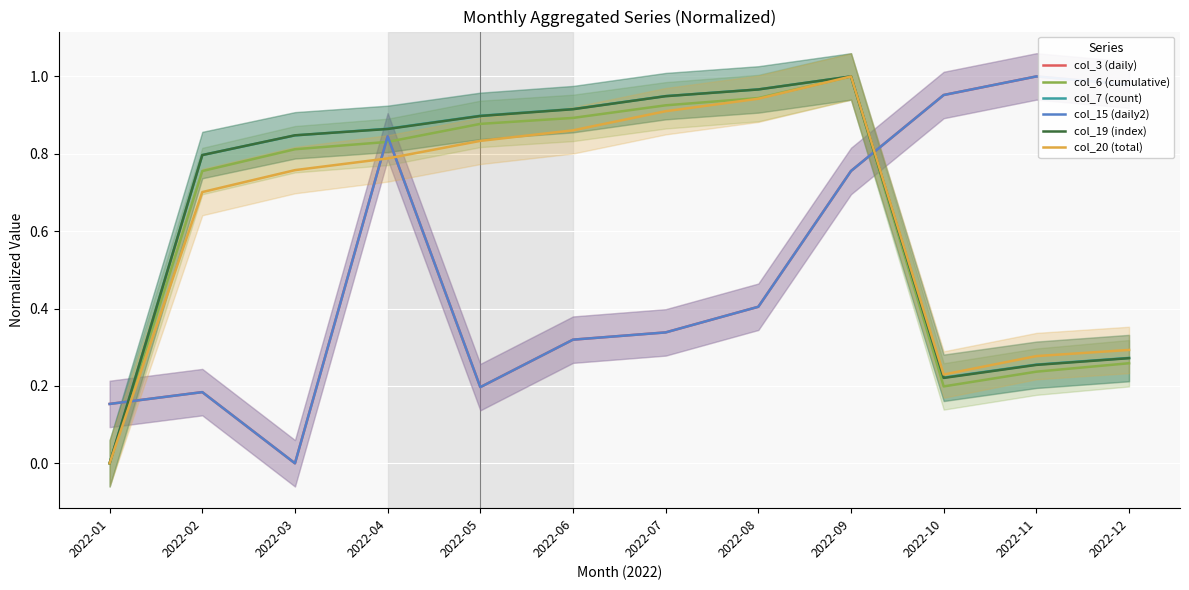

How many values in col_19 (index) are above zero?

11